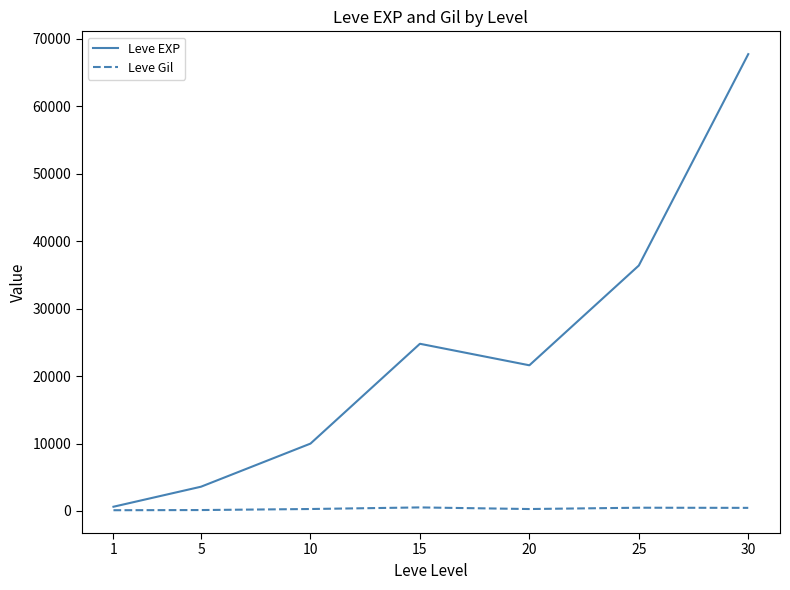

True or false: Leve Gil has a value of 463 at 30.

True